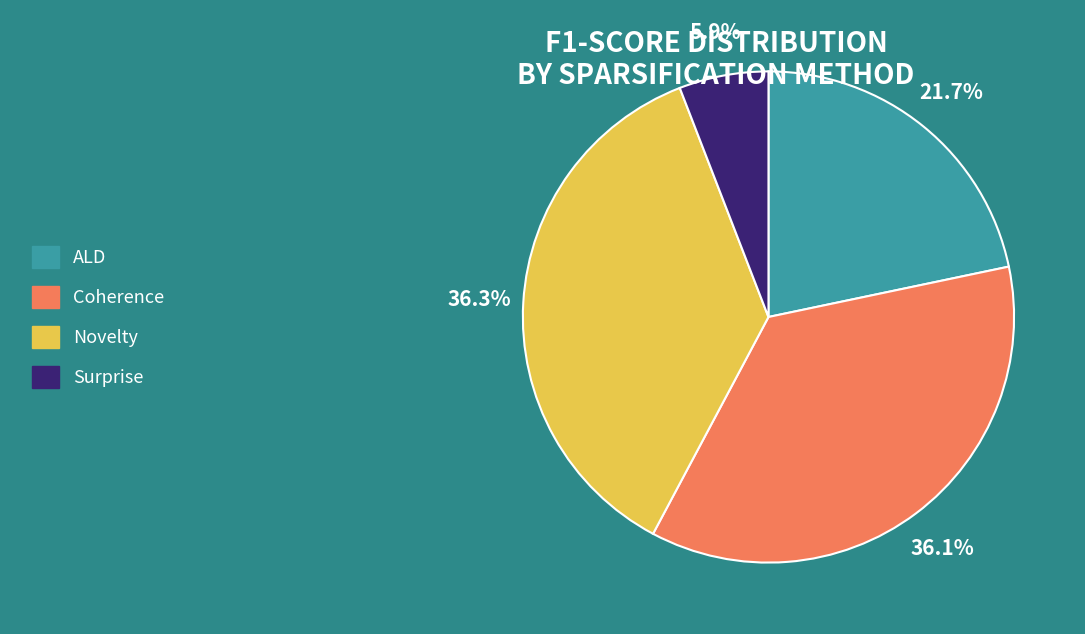

Is there a majority slice in this chart?

No